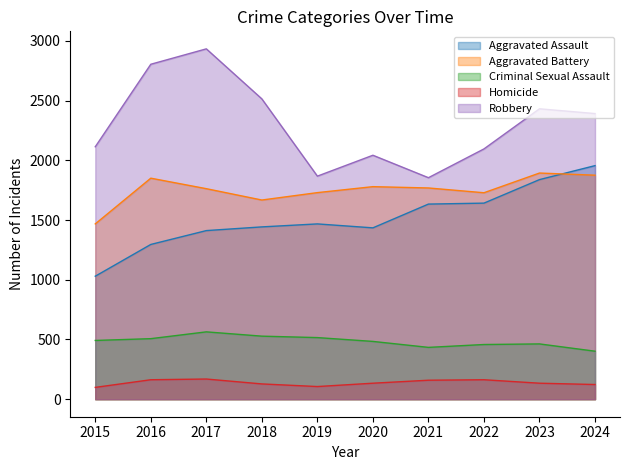

Is the value of Robbery at 2019 greater than the value of Aggravated Assault at 2019?

Yes